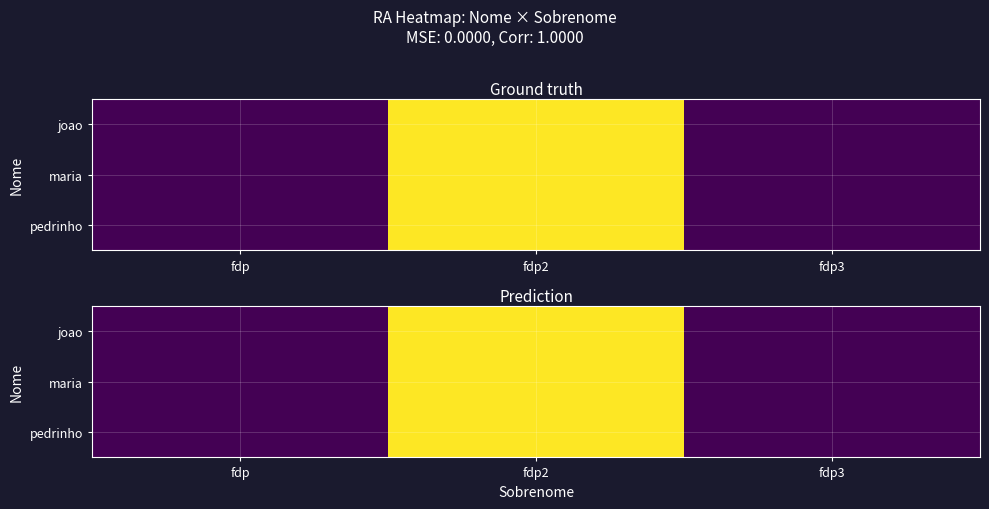

List the labels in order of maria value, largest first.

fdp2, fdp, fdp3